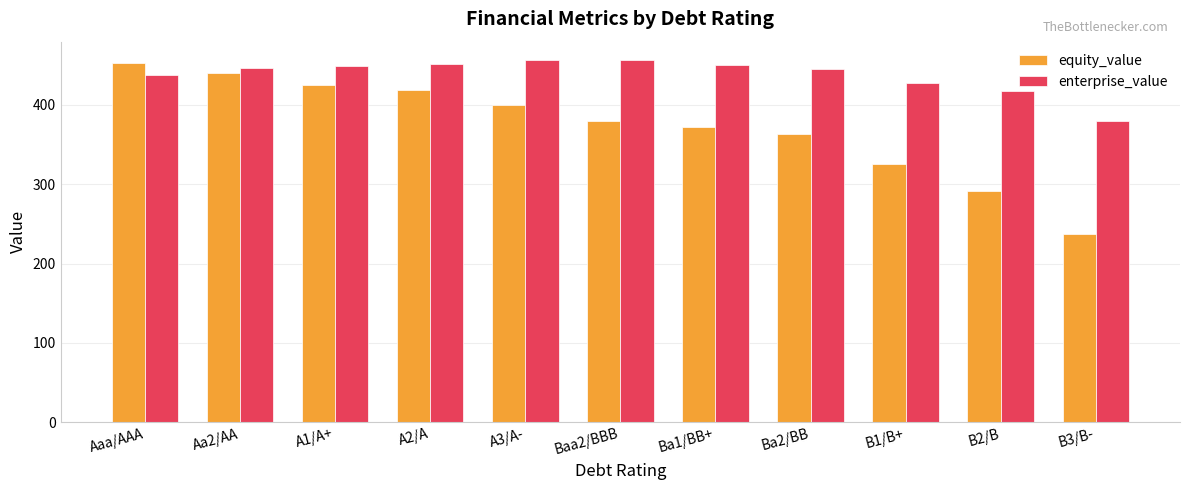

At which label is equity_value closest to 344?

B1/B+